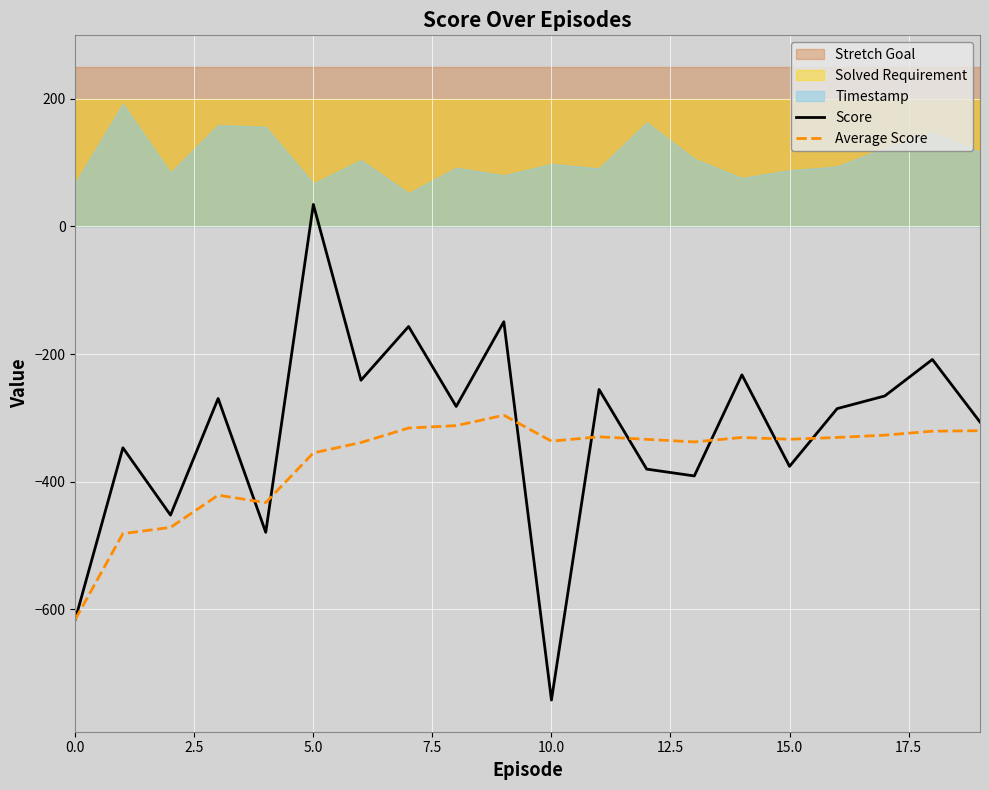

What is the highest value of the Average Score series?

-296.0